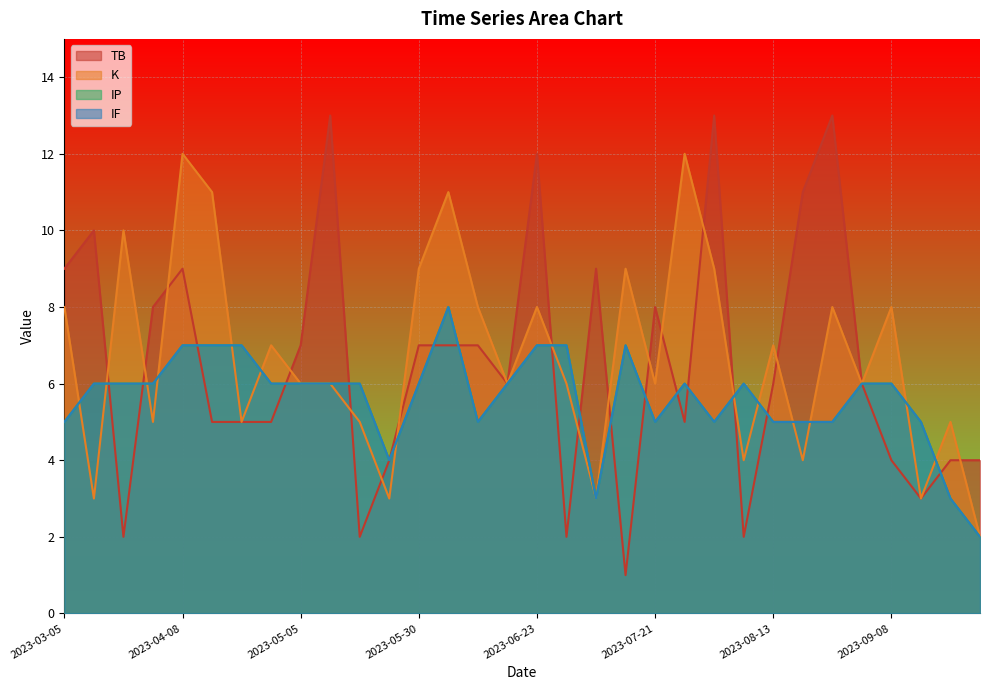

How many lines are shown in the chart?

4